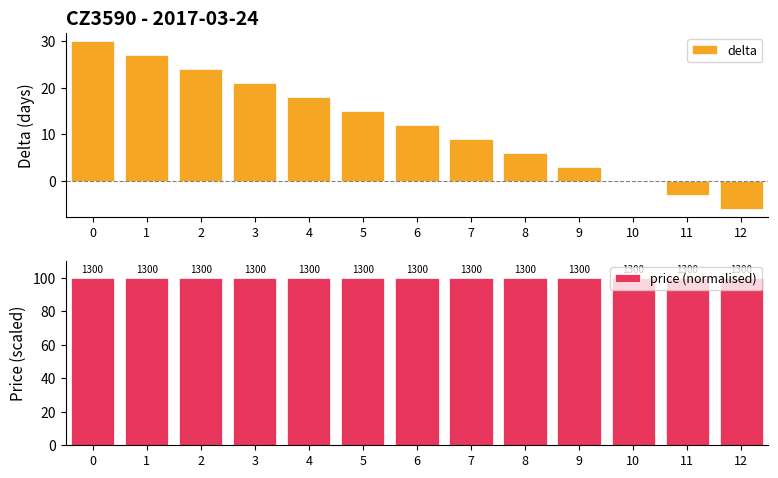

What are all the series names shown in the legend?

delta, price (normalised)